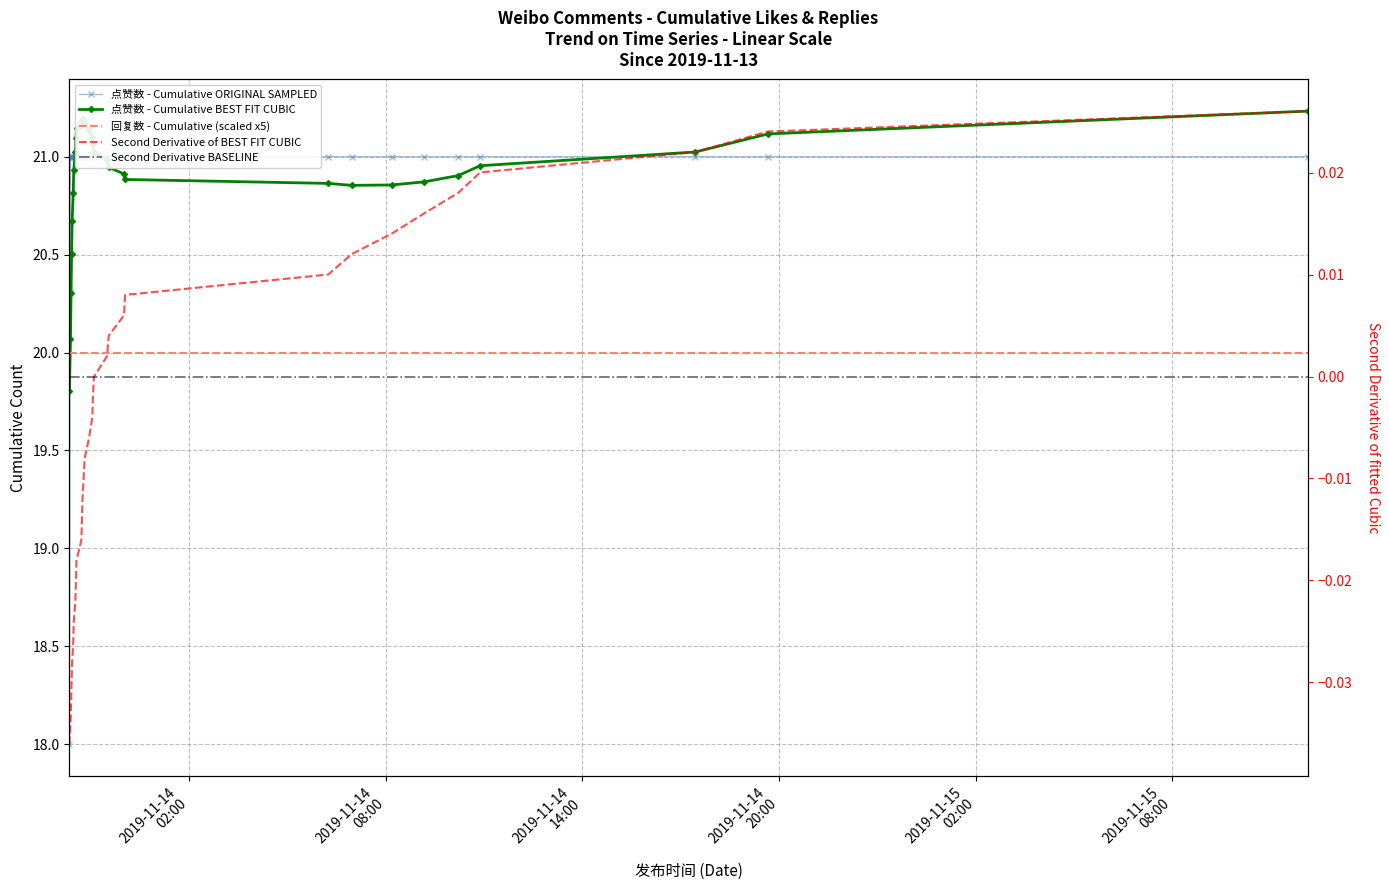

Rank the categories by value from highest to lowest.

2019-11-13 22:23, 2019-11-13 22:24, 2019-11-13 22:25, 2019-11-13 22:26, 2019-11-13 22:28, 2019-11-13 22:29, 2019-11-13 22:32, 2019-11-13 22:33, 2019-11-13 22:34, 2019-11-13 22:43, 2019-11-13 22:44, 2019-11-13 22:45, 2019-11-13 22:47, 2019-11-13 22:49, 2019-11-13 22:57, 2019-11-13 23:03, 2019-11-13 23:04, 2019-11-13 23:06, 2019-11-13 23:30, 2019-11-13 23:33, 2019-11-14 00:01, 2019-11-14 00:03, 2019-11-14 06:15, 2019-11-14 06:58, 2019-11-14 08:11, 2019-11-14 09:11, 2019-11-14 10:13, 2019-11-14 10:53, 2019-11-14 17:27, 2019-11-14 19:40, 2019-11-15 12:08, 2019-11-13 22:21